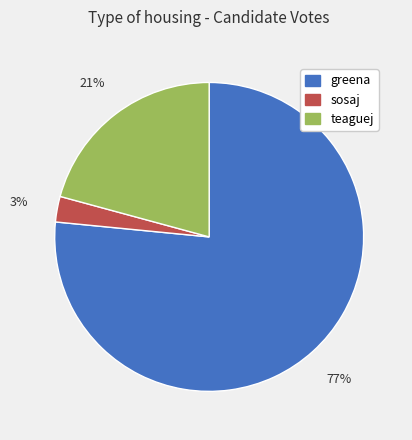

How many segments does this pie chart have?

3